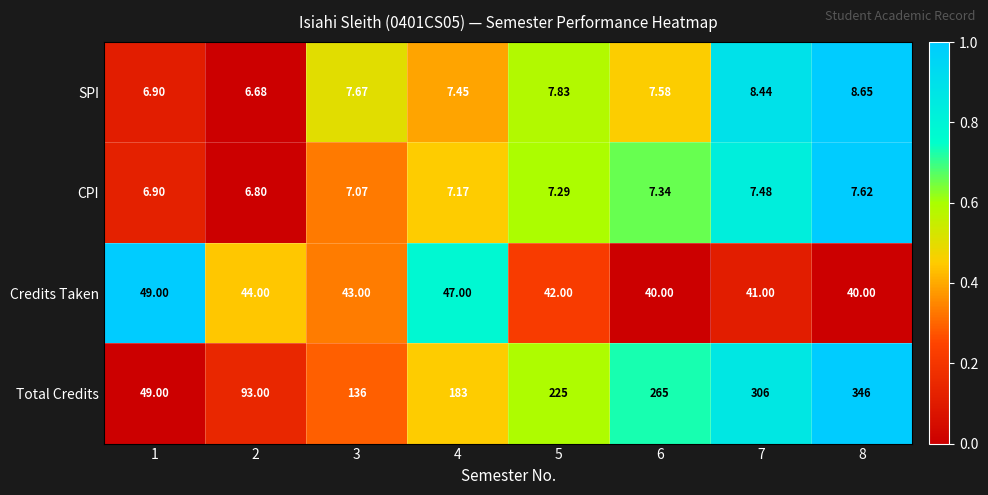

At 2, list the series in order from smallest to largest.

SPI, CPI, Credits Taken, Total Credits